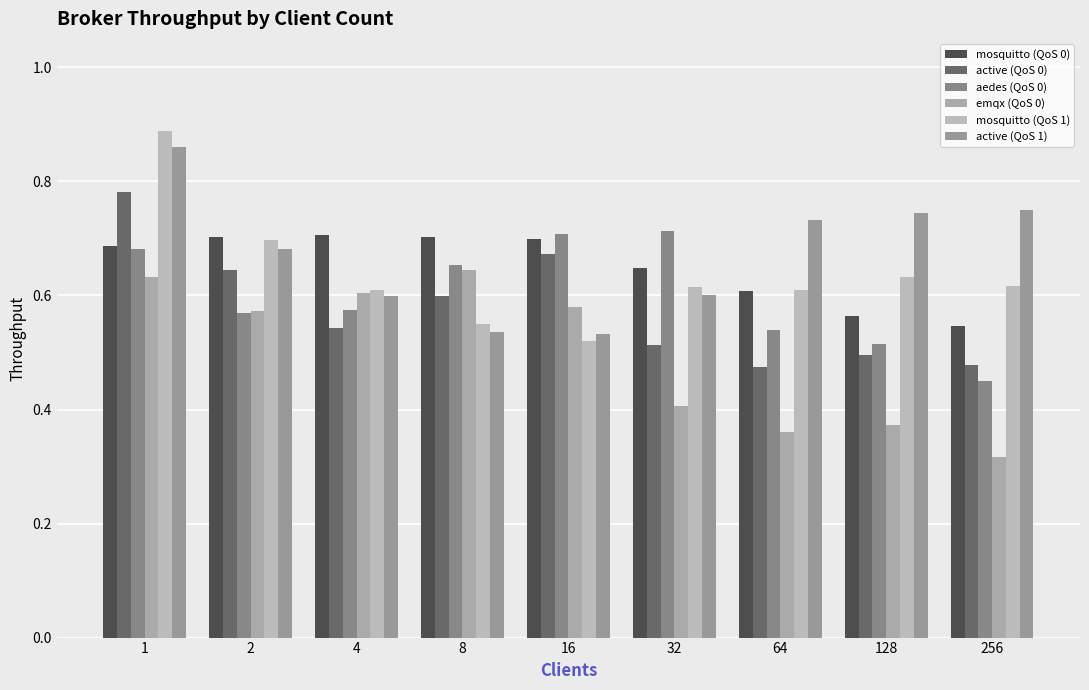

What is the smallest value displayed?

0.3